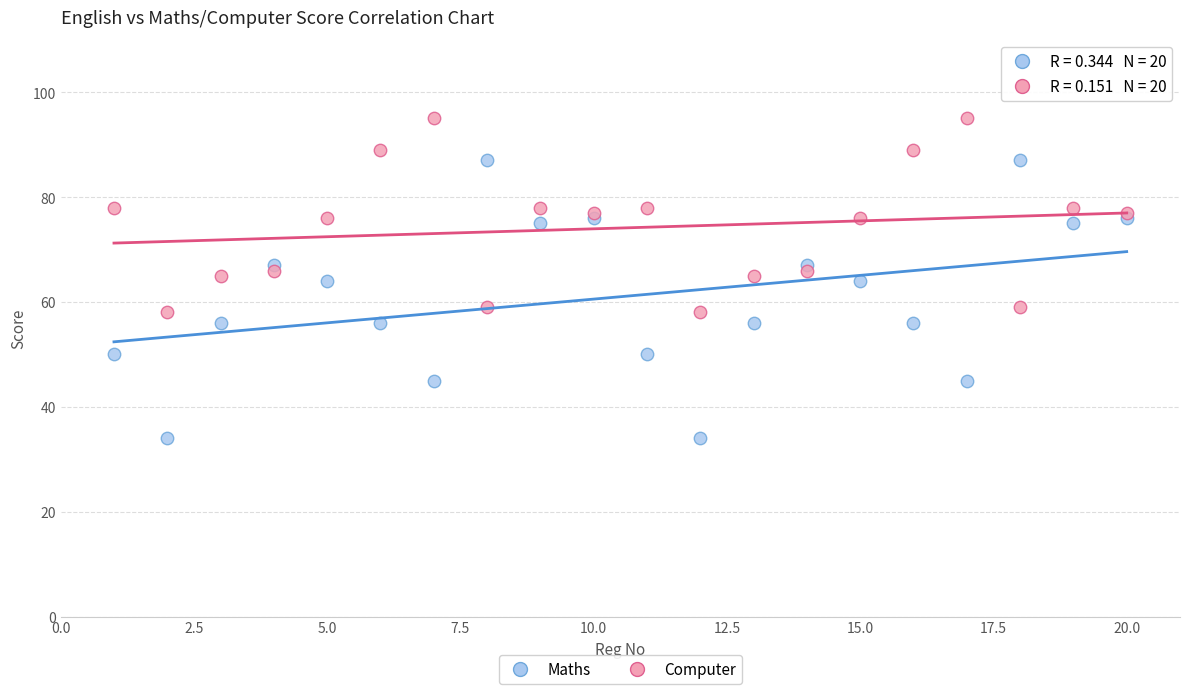

What is the X range (max minus min) for the scatter plot?

19